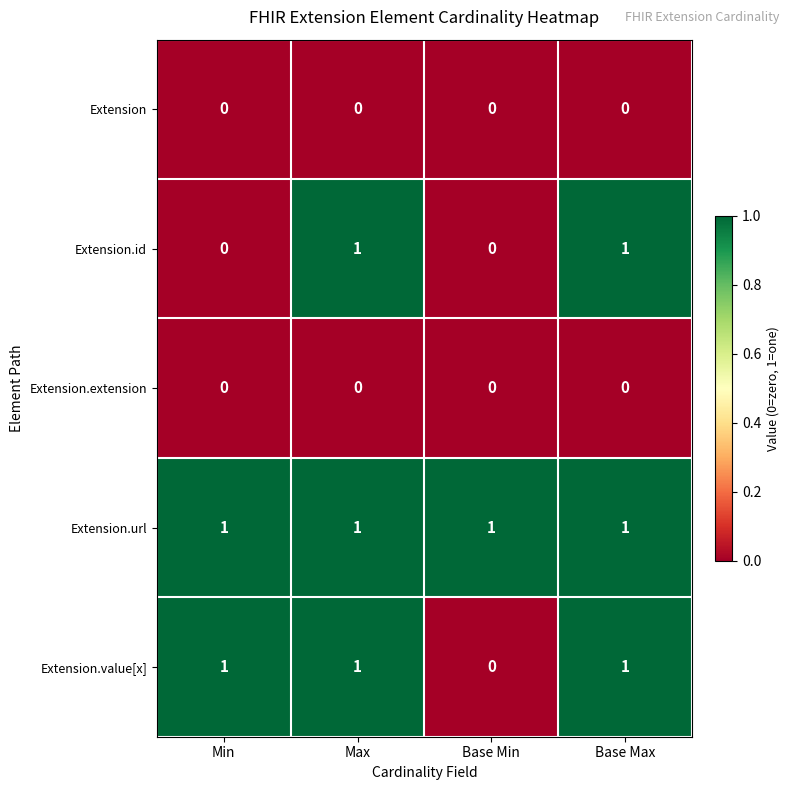

Which series changed the most between Min and Max?

Extension.id